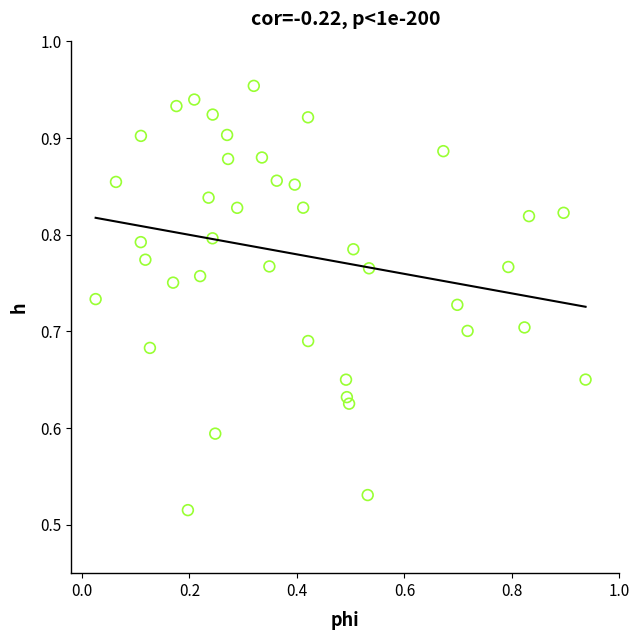

What is the range of Y values (max minus min)?

0.4